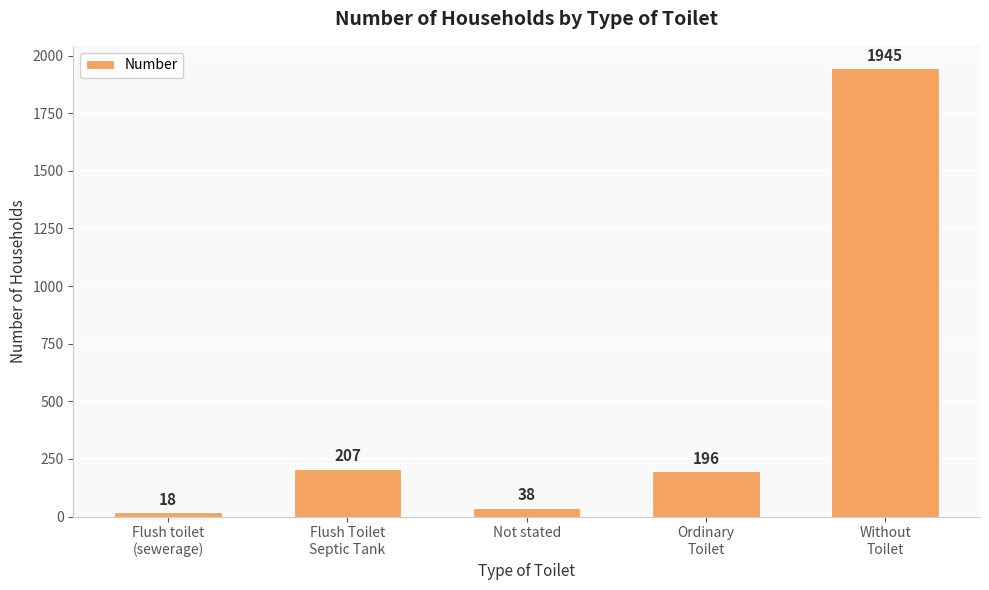

Reading right to left, list all the values displayed in this chart.

1945	196	38	207	18